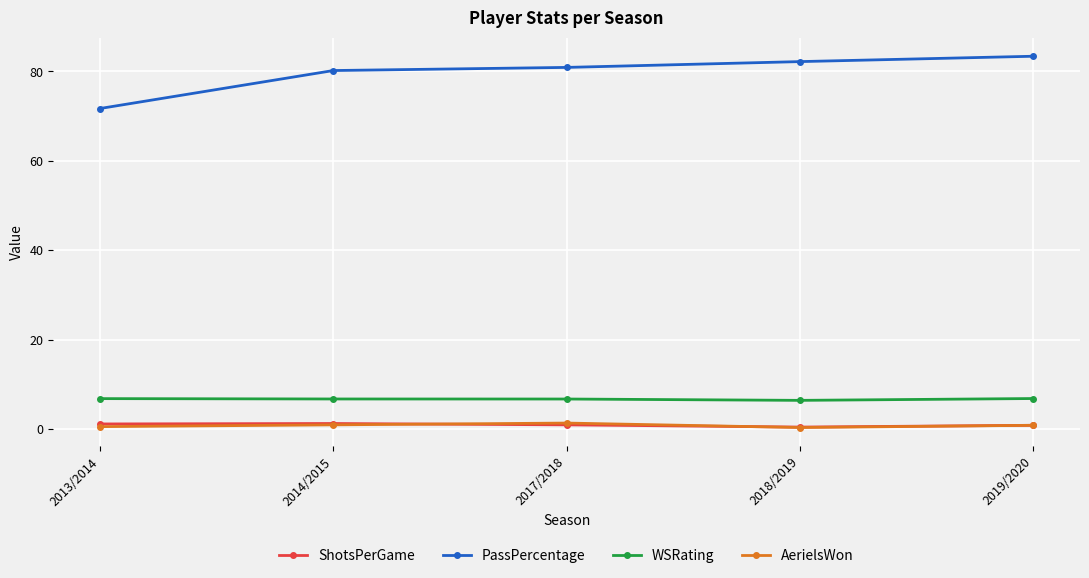

True or false: ShotsPerGame and PassPercentage cross at least once.

False